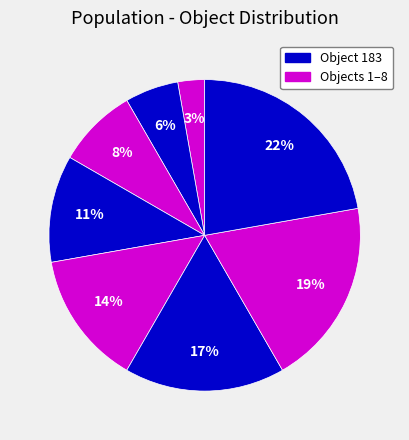

Is there any slice that represents more than half of the pie?

No